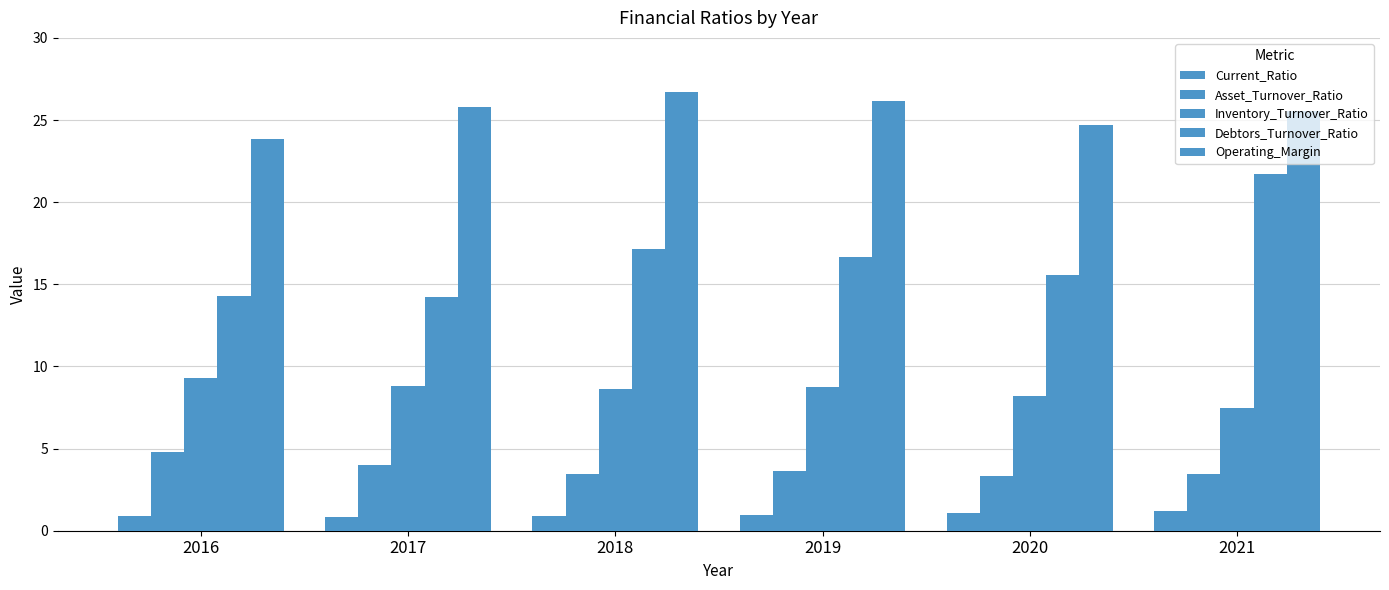

At which category is the sum across all series the highest?

2021